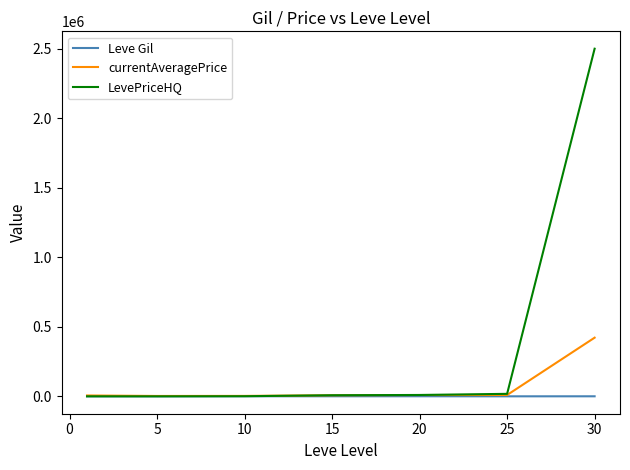

What is the maximum value for LevePriceHQ?

2499999.8